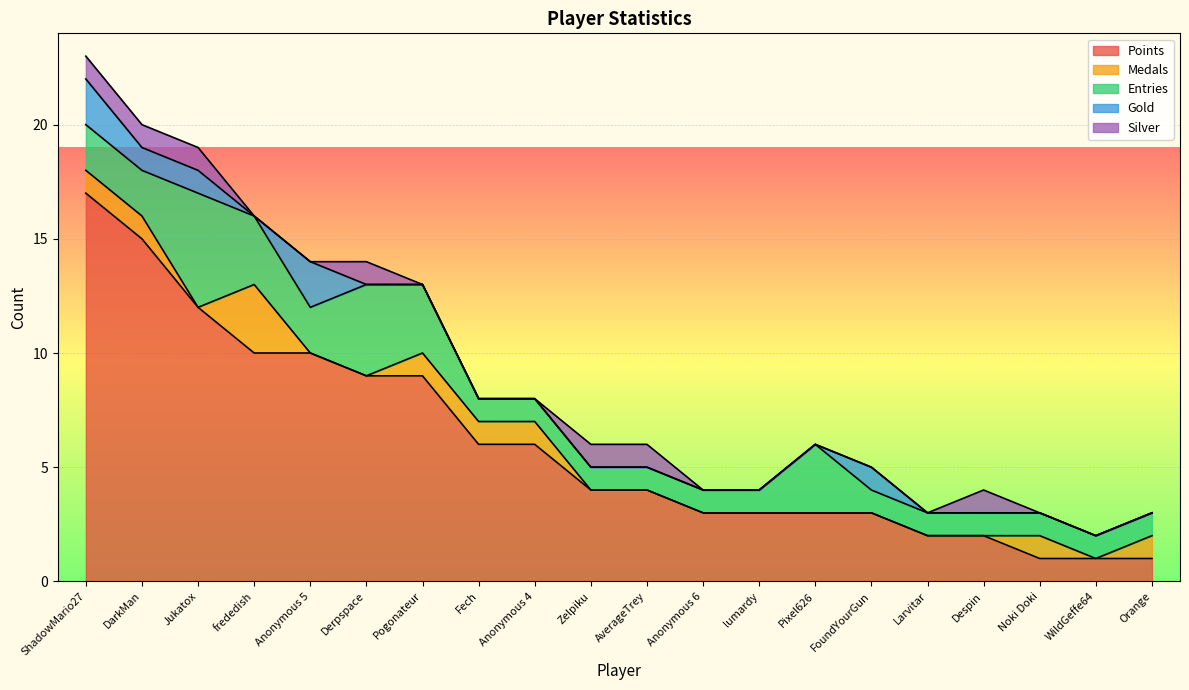

What is the value of the Points point at the 4th from the left?

10